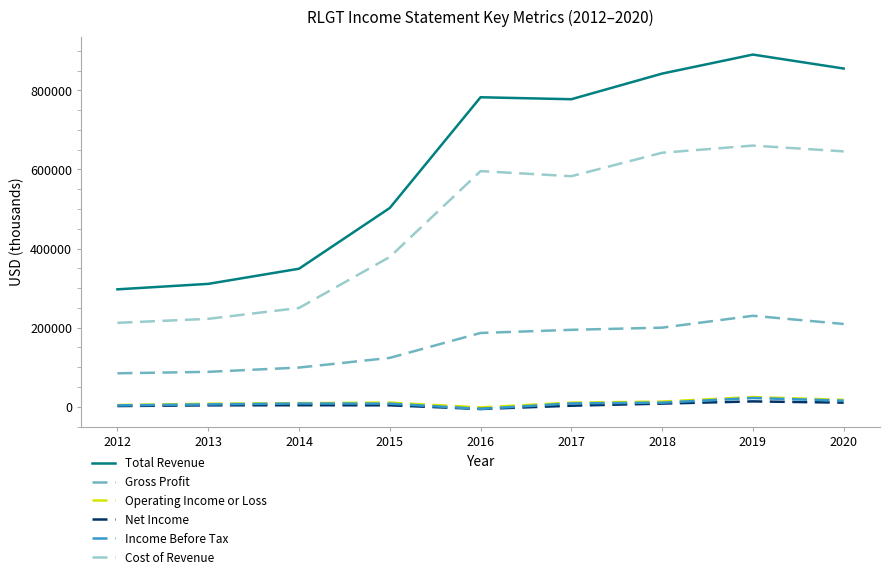

True or false: Cost of Revenue and Operating Income or Loss cross at least once.

False